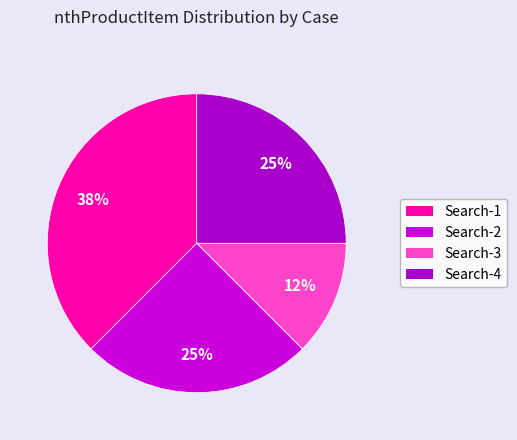

Combined, what portion of the pie is Search-2 and Search-3?

37.5%